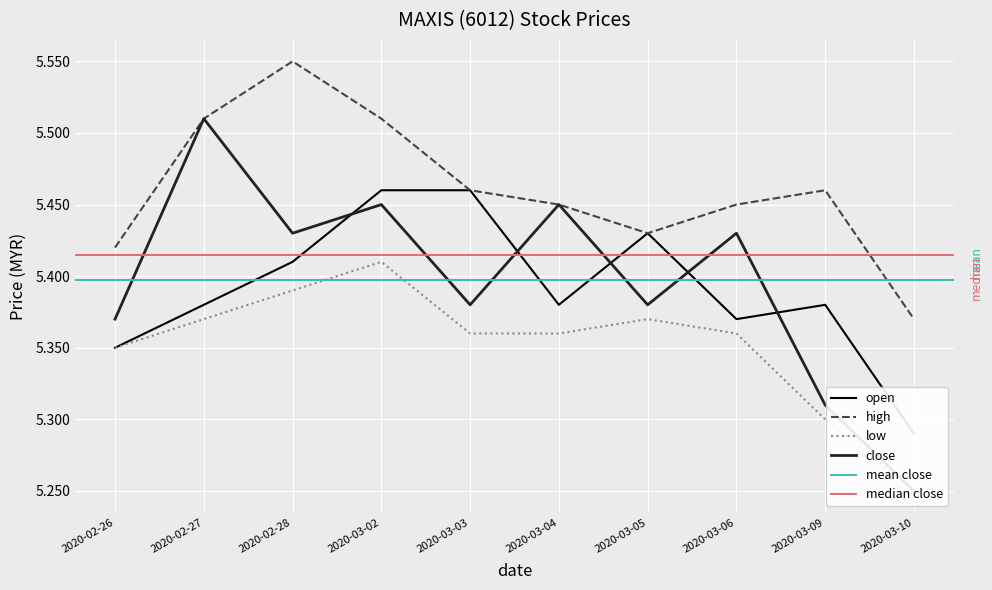

At which category does the chart reach its peak across all series?

2020-02-28